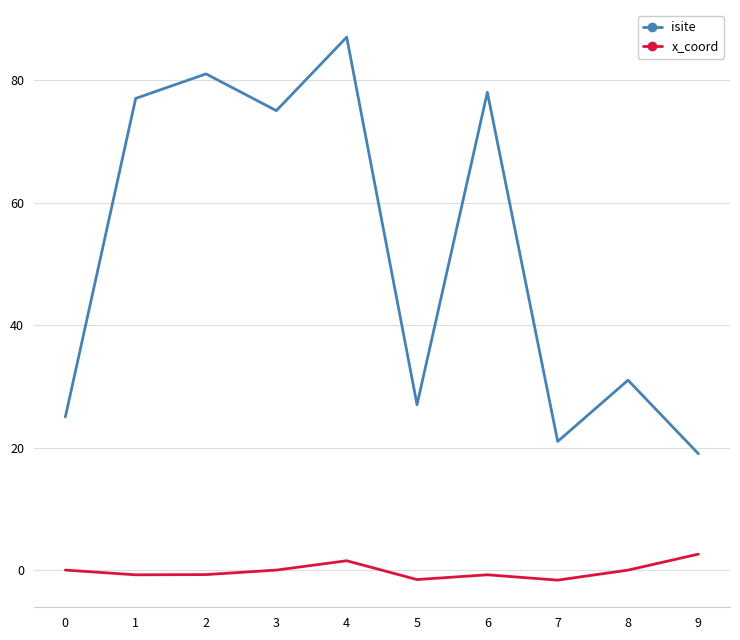

List the series in order of their overall mean, lowest first.

x_coord, isite